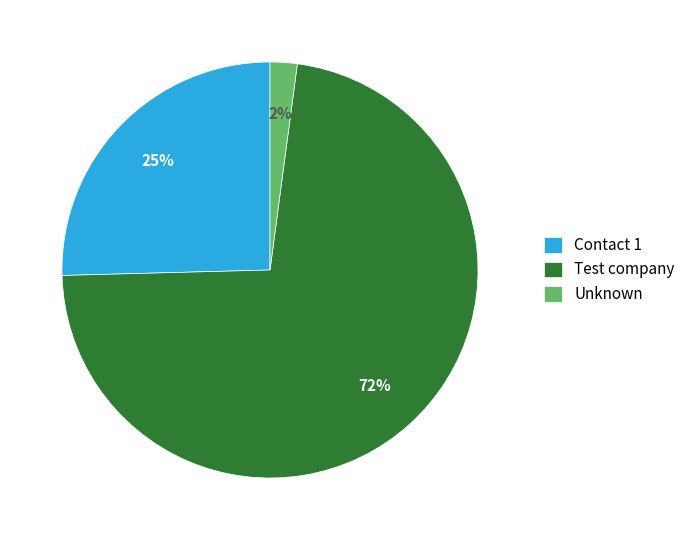

How many slices are in this pie chart?

3